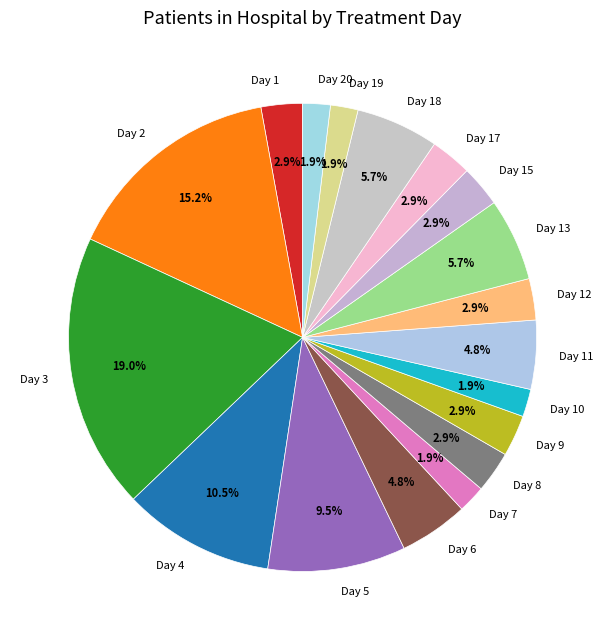

To the nearest percent, what is the average slice percentage?

6%